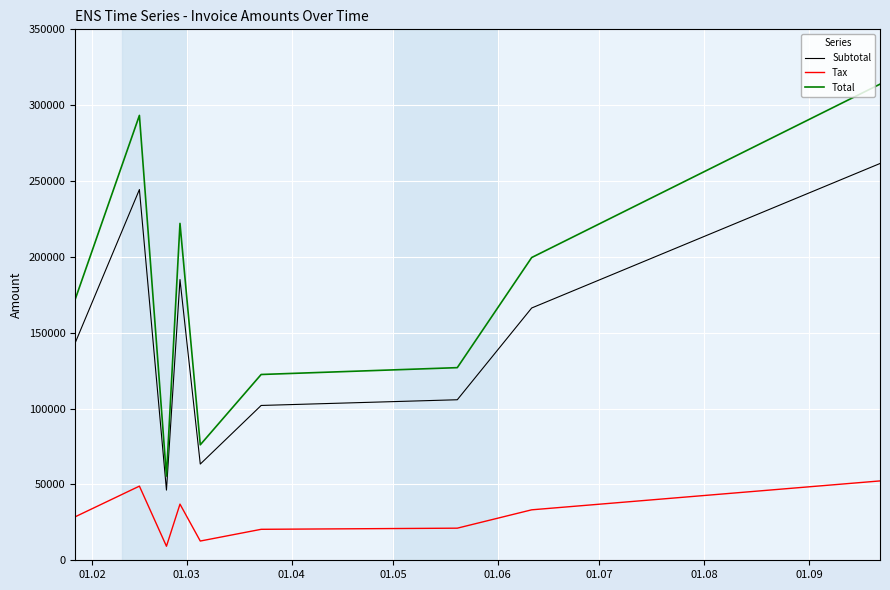

What is the minimum value shown in the chart?

9252.6